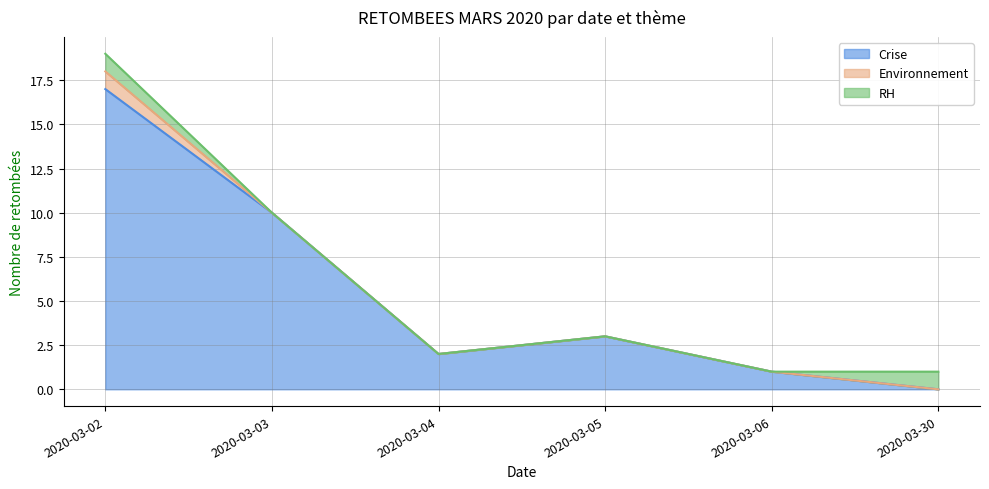

Rank the series by their maximum value, from lowest to highest.

Environnement, RH, Crise